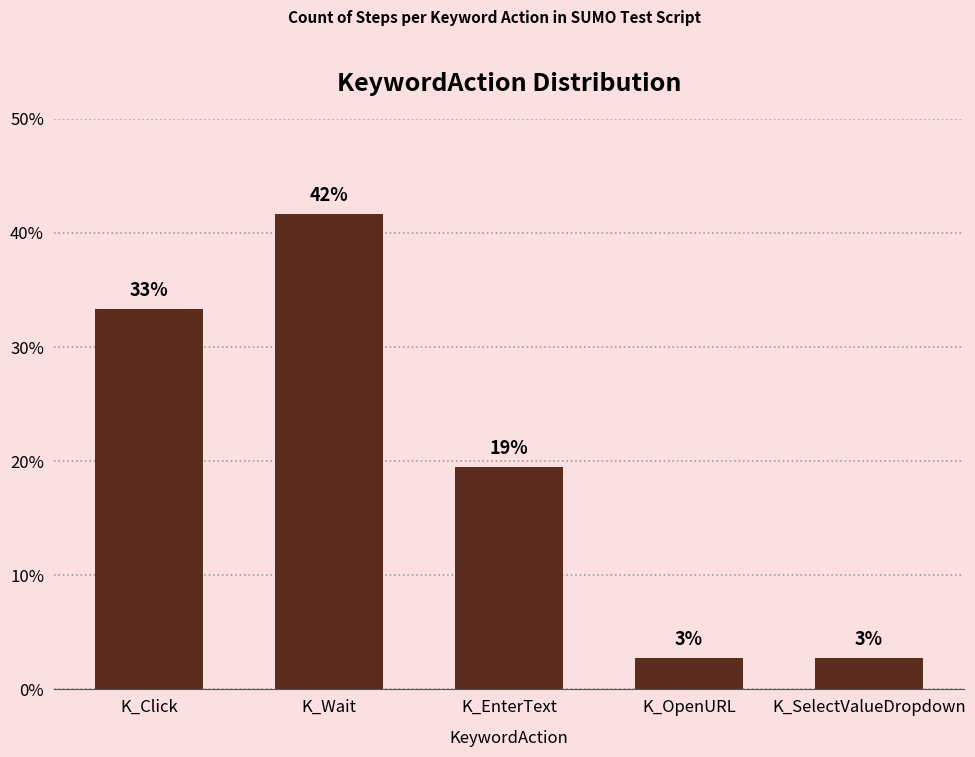

What position from the right is K_Wait?

4